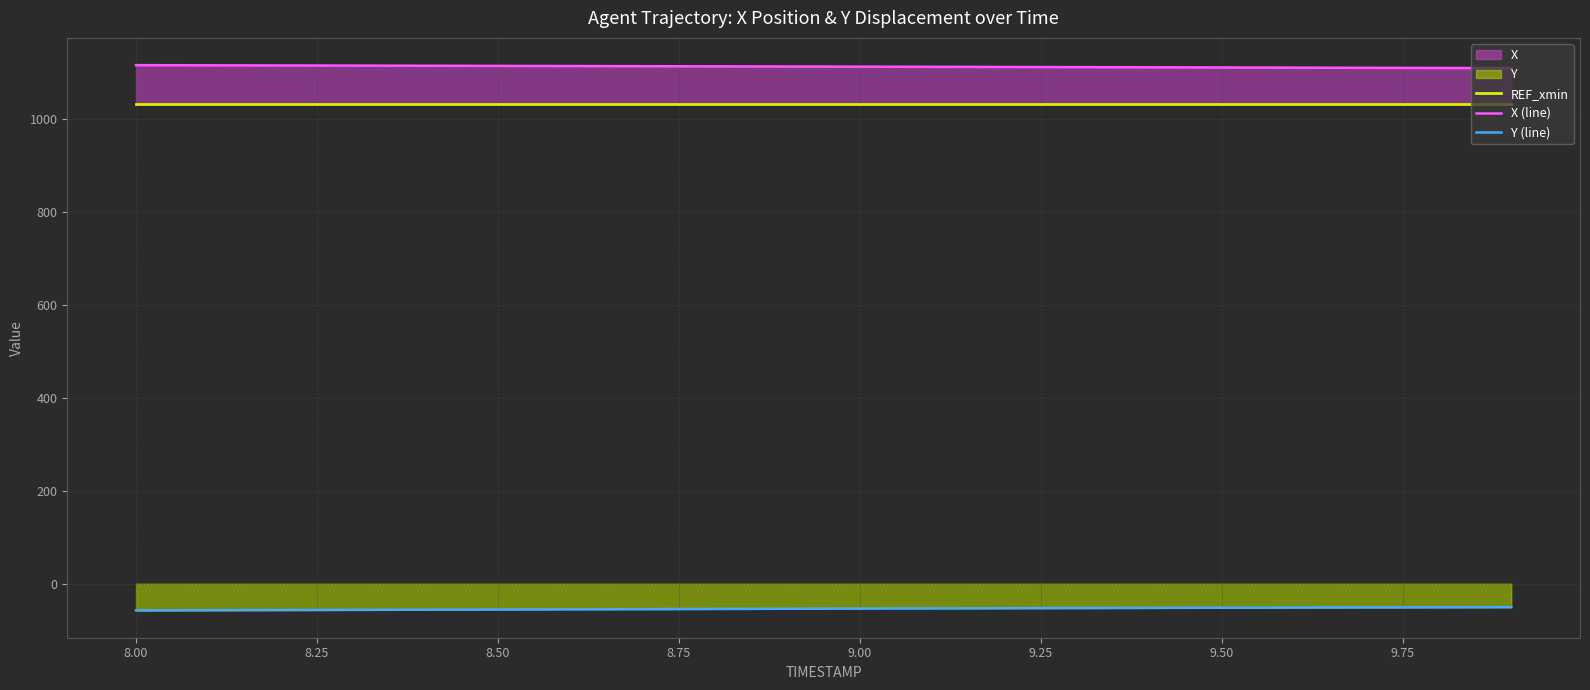

Which series has the largest total across all categories?

X (line)